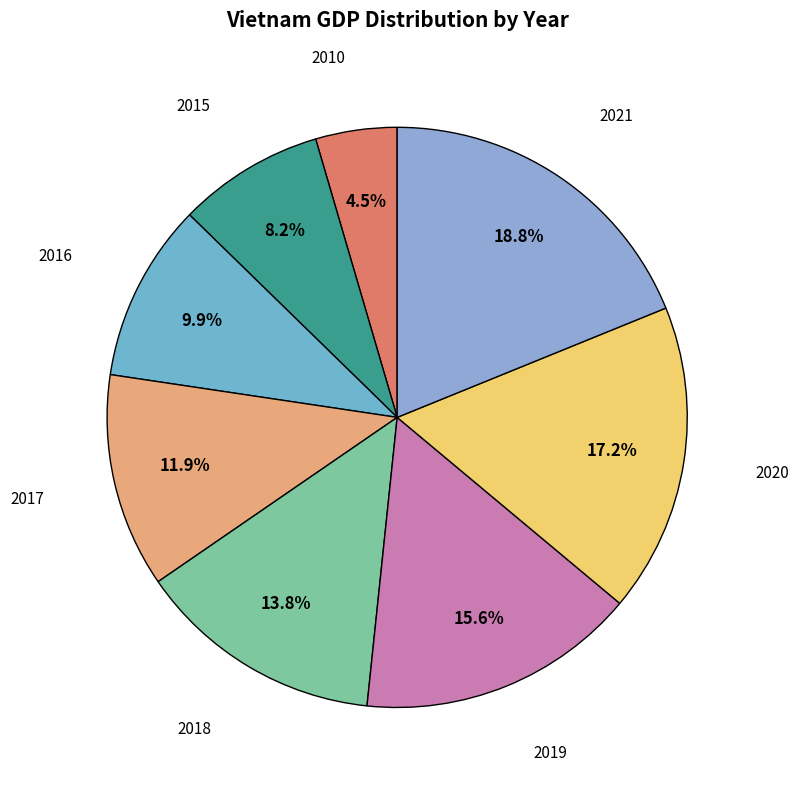

Count the number of slices in the pie.

8